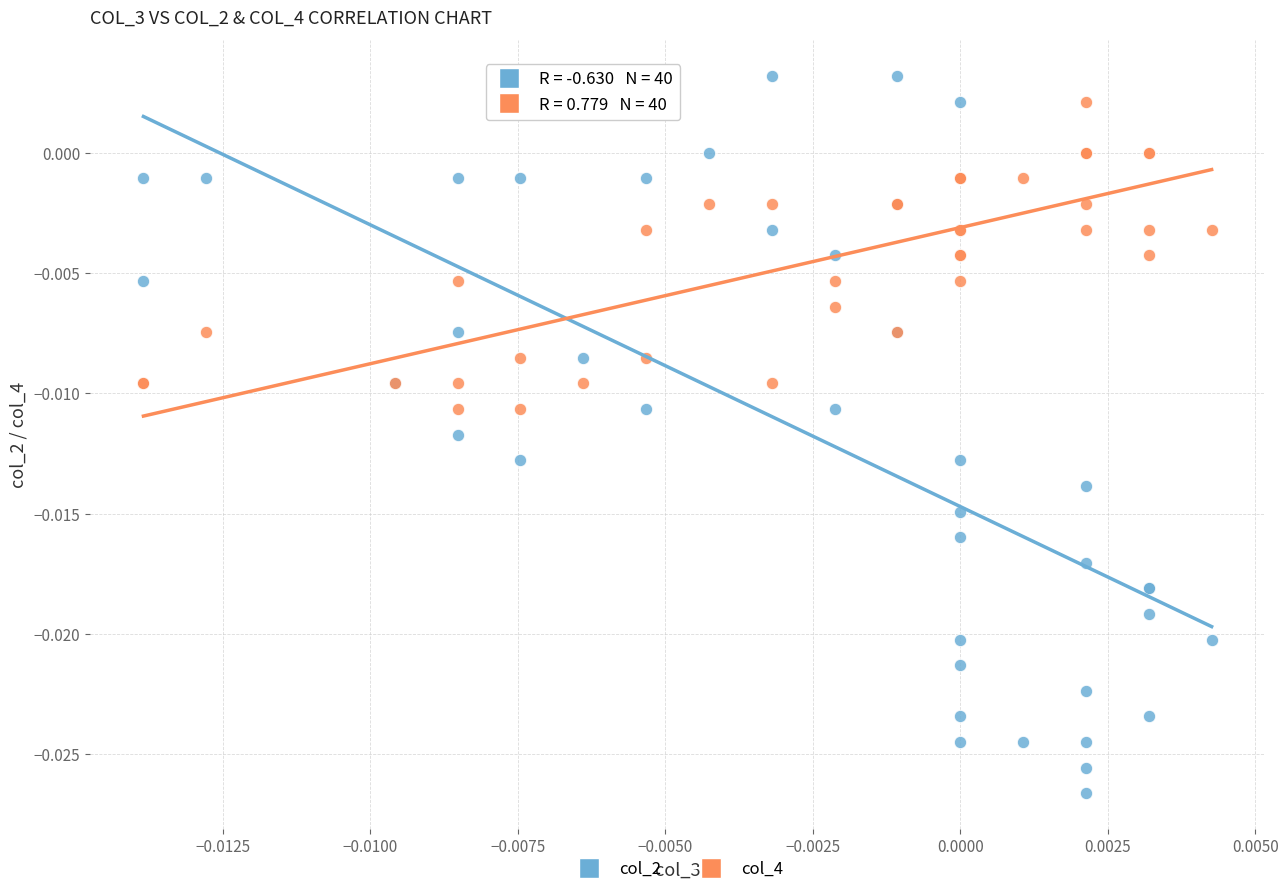

Which series has the widest spread of Y values?

col_2